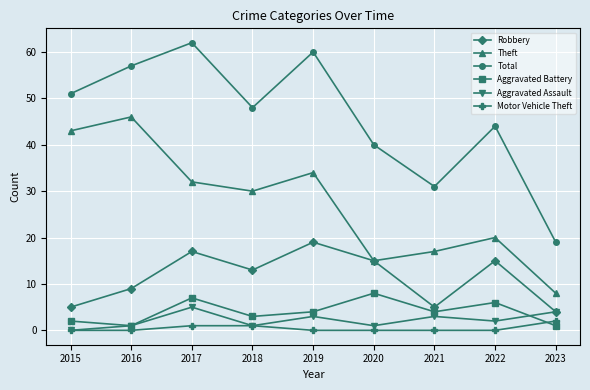

Reading left to right, list all the values displayed in this chart.

Robbery: 2015=5	2016=9	2017=17	2018=13	2019=19	2020=15	2021=5	2022=15	2023=4
Theft: 2015=43	2016=46	2017=32	2018=30	2019=34	2020=15	2021=17	2022=20	2023=8
Total: 2015=51	2016=57	2017=62	2018=48	2019=60	2020=40	2021=31	2022=44	2023=19
Aggravated Battery: 2015=2	2016=1	2017=7	2018=3	2019=4	2020=8	2021=4	2022=6	2023=1
Aggravated Assault: 2015=0	2016=1	2017=5	2018=1	2019=3	2020=1	2021=3	2022=2	2023=4
Motor Vehicle Theft: 2015=0	2016=0	2017=1	2018=1	2019=0	2020=0	2021=0	2022=0	2023=2